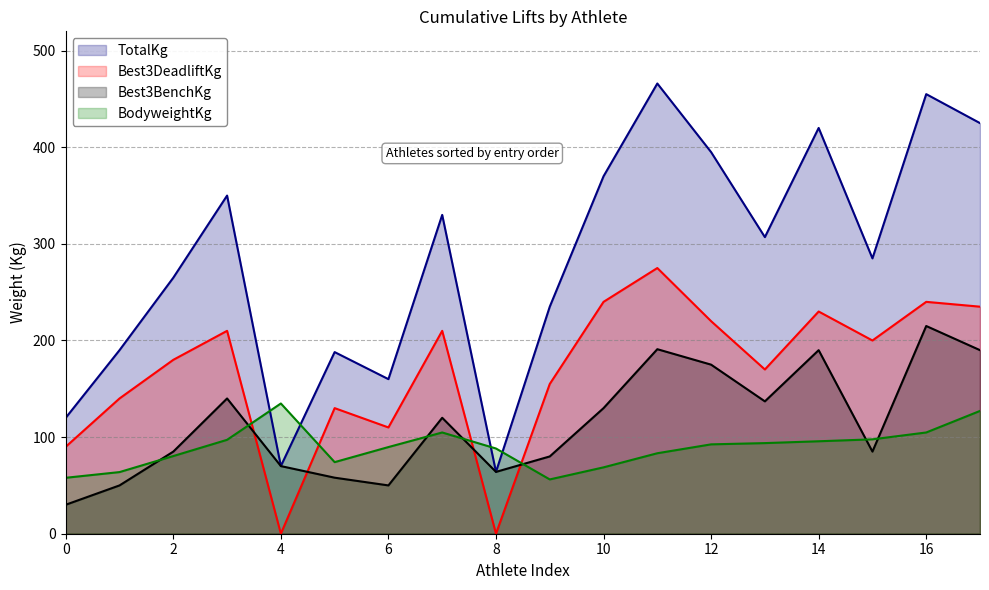

Where is the first local minimum for TotalKg?

4